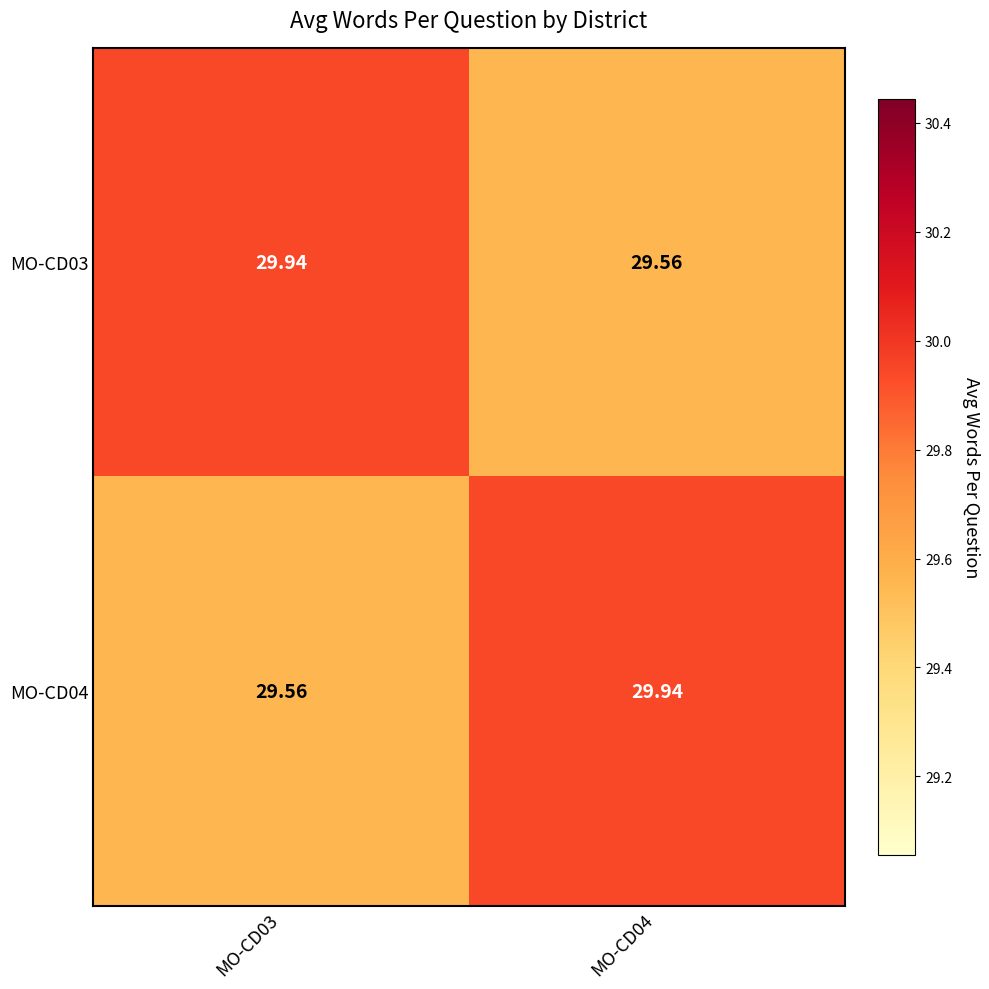

Is the value of MO-CD04 at MO-CD04 greater than the value of MO-CD03 at MO-CD04?

Yes